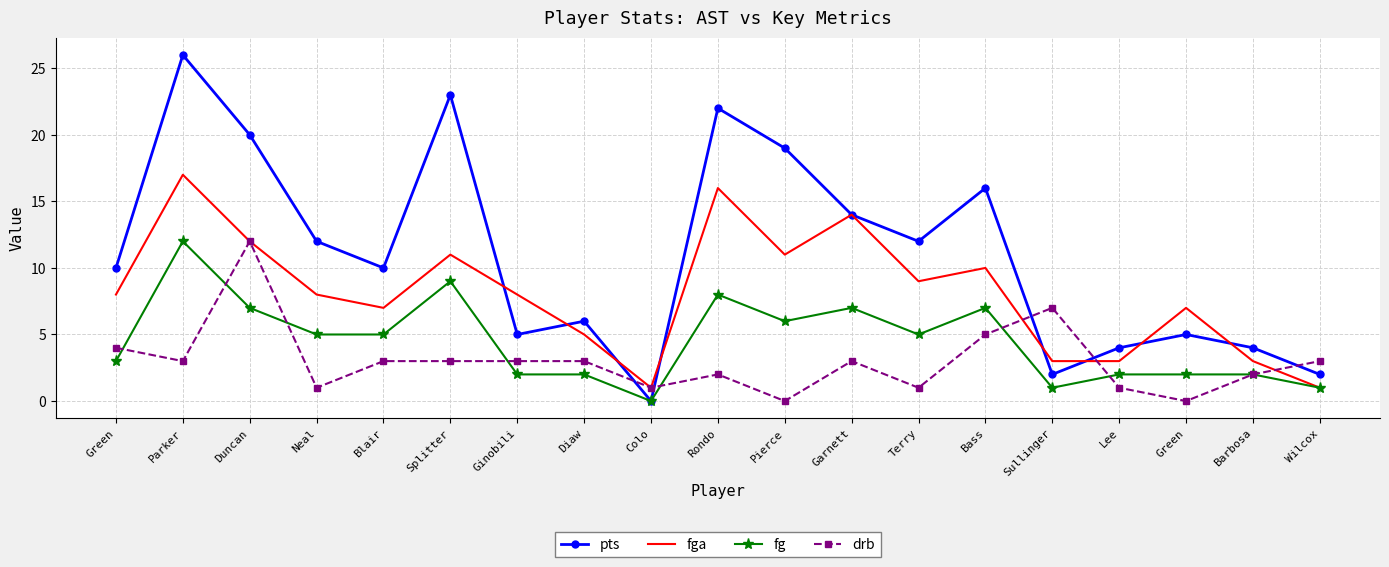

Where is the first local minimum for fg?

Colo